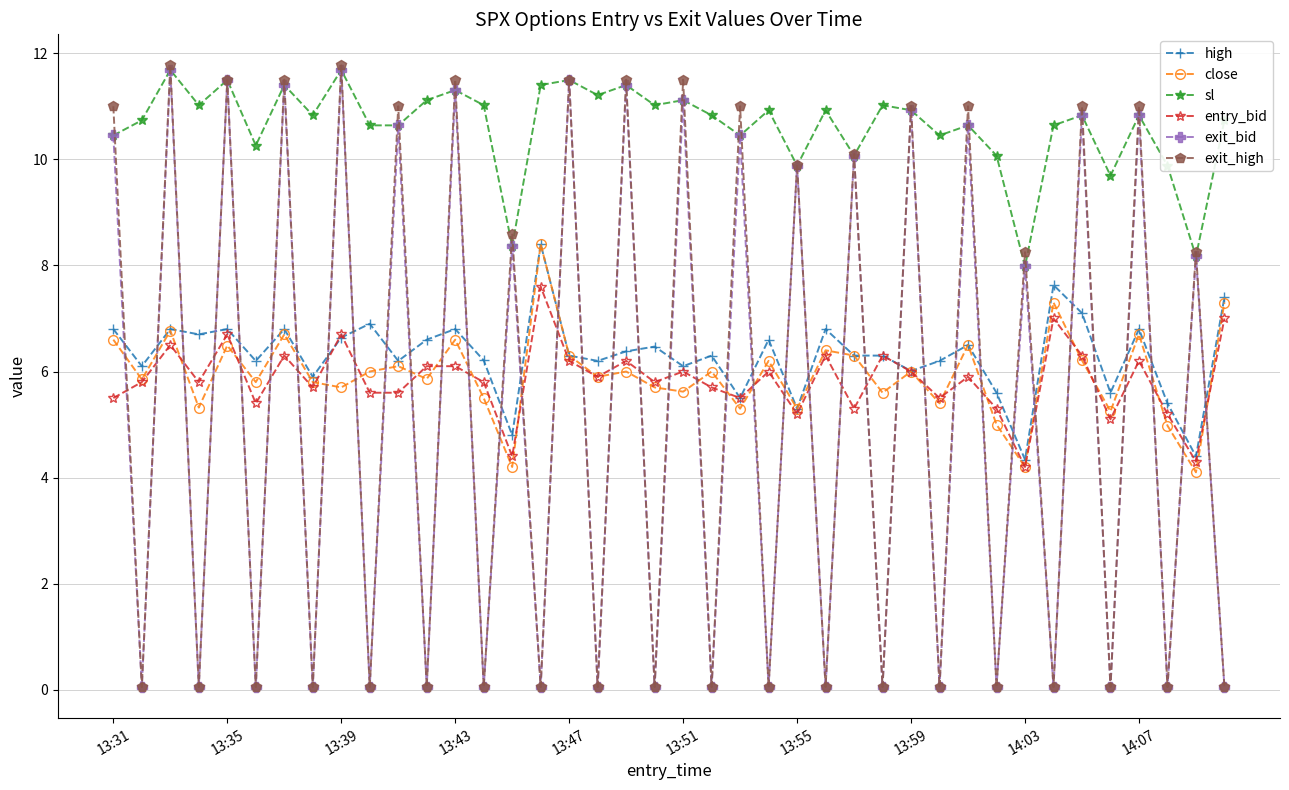

True or false: high and sl intersect in this chart.

False